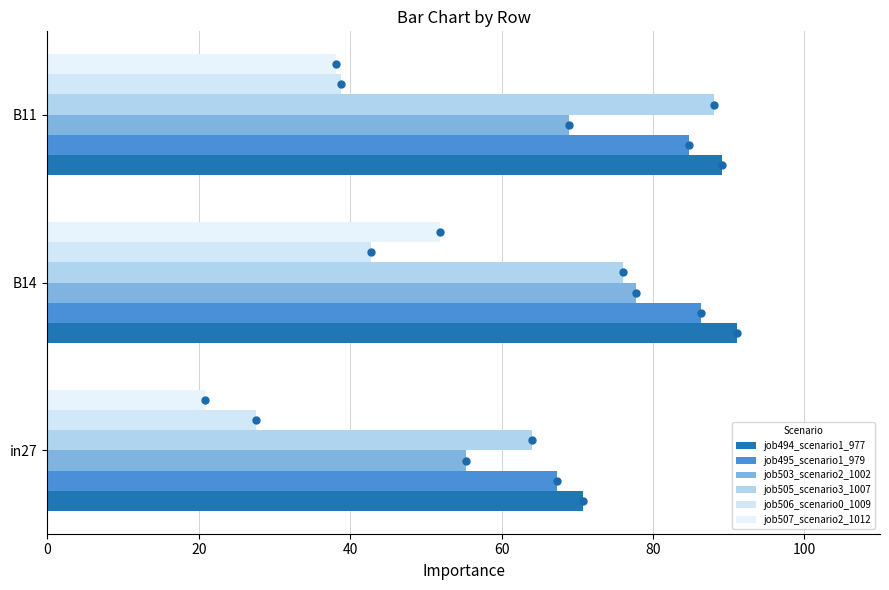

How many data points in job494_scenario1_977 are less than 89?

1